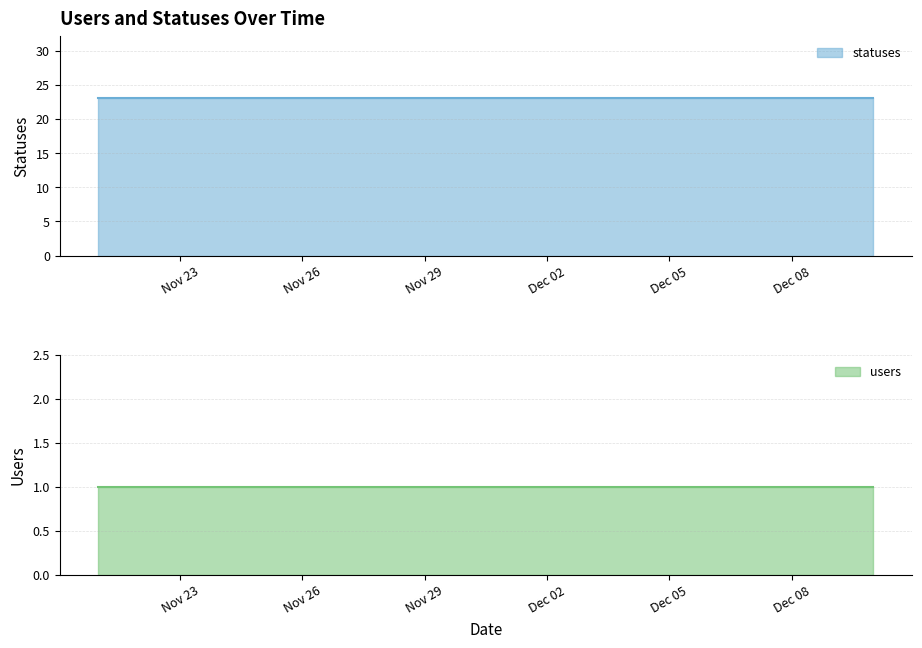

What is the spread (max minus min) of values at 2022-11-30?

22